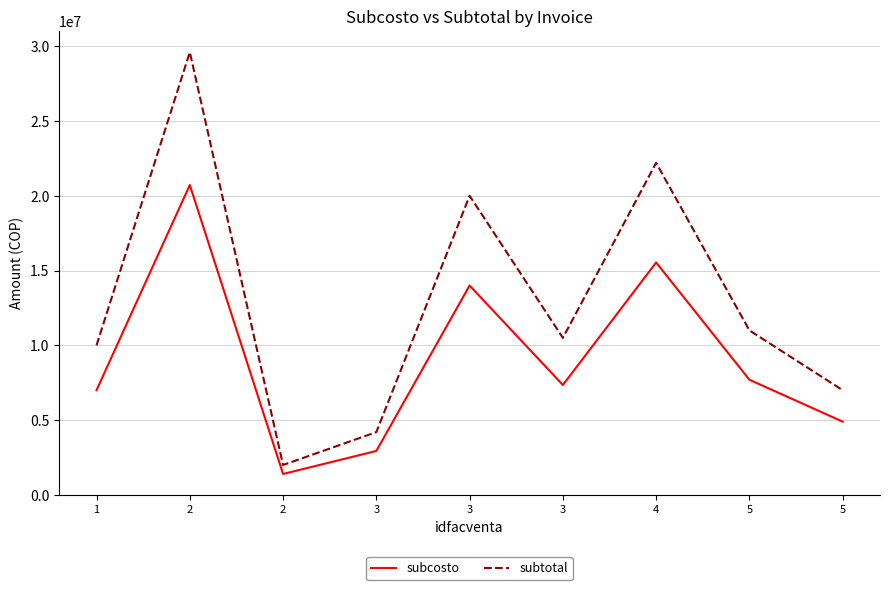

True or false: subcosto and subtotal intersect in this chart.

False